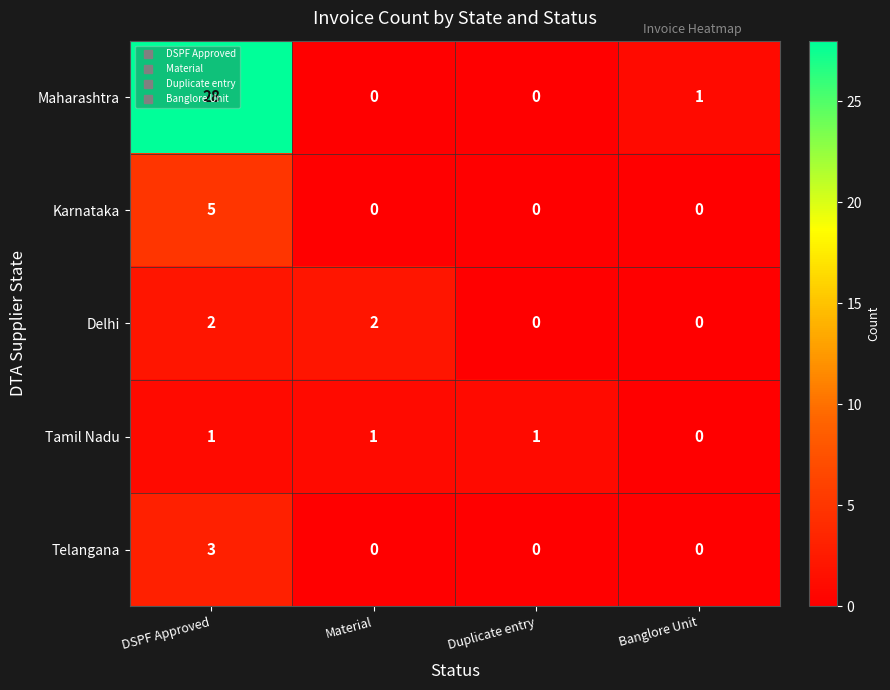

The value of Telangana at Duplicate entry is 1. True or false?

False